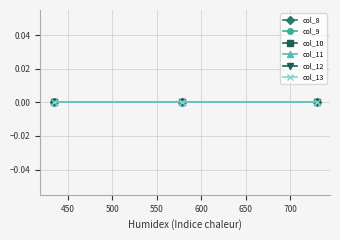

At which category does the chart reach its peak across all series?

730